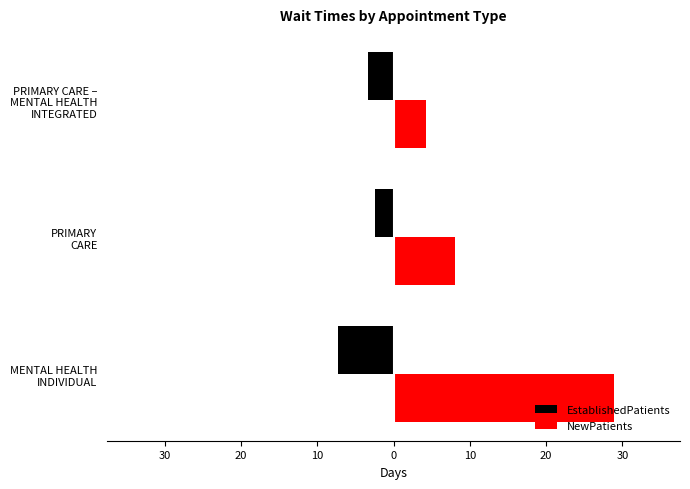

What are all the series names shown in the legend?

EstablishedPatients, NewPatients